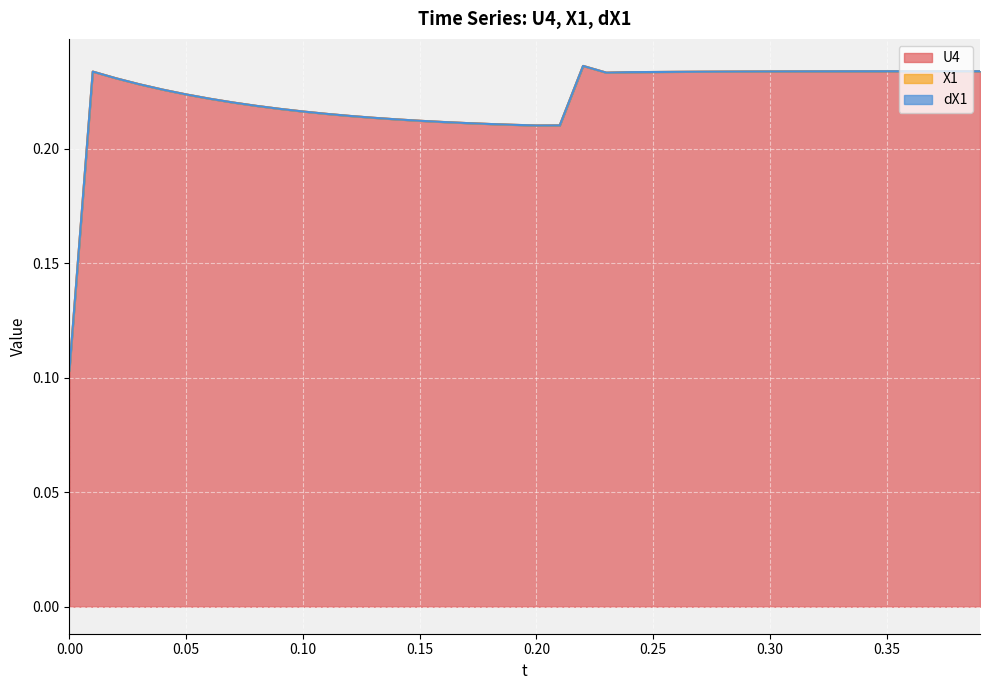

What is the total value across all series at 0?

0.1